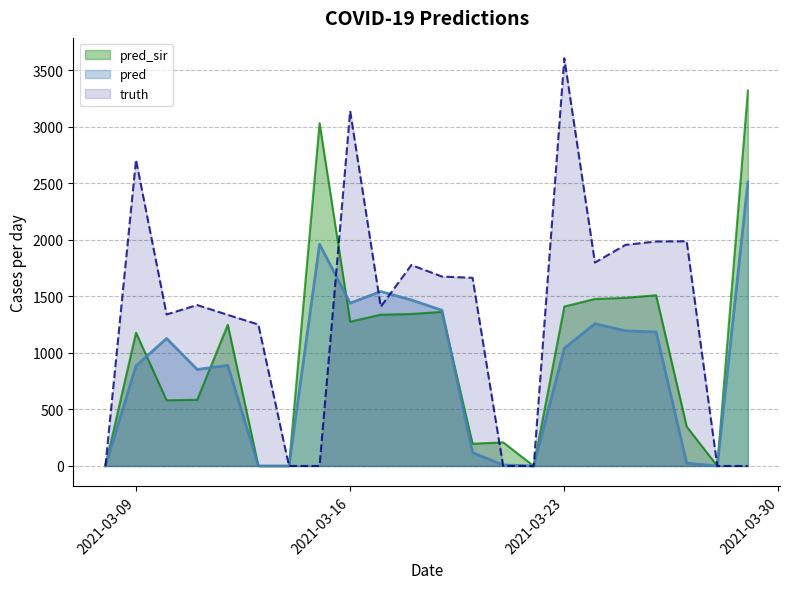

Does the chart have visible grid lines?

Yes